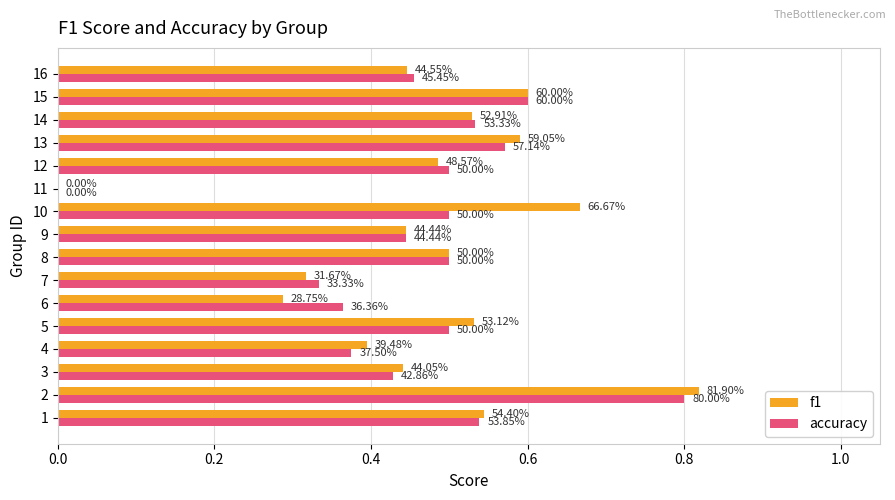

The f1 series shows 0.7 at 16. True or false?

False